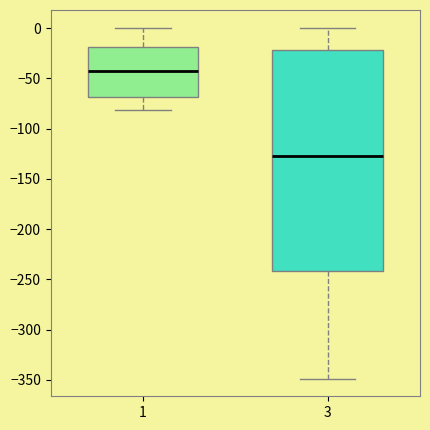

Which box's median line is the highest?

1